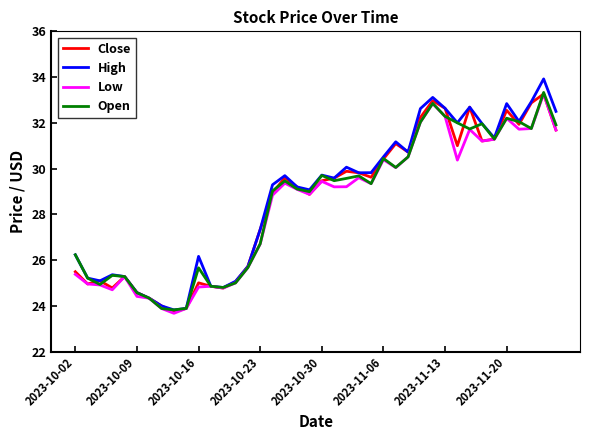

What is the greatest value displayed?

33.9